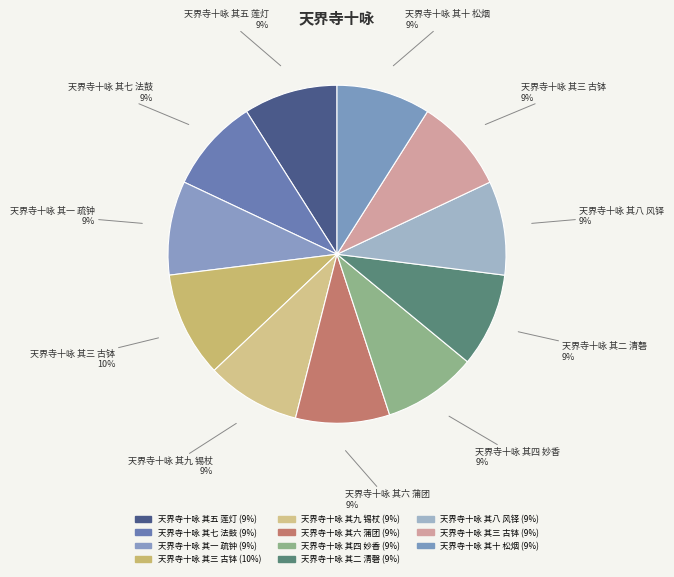

How many slices are in this pie chart?

11